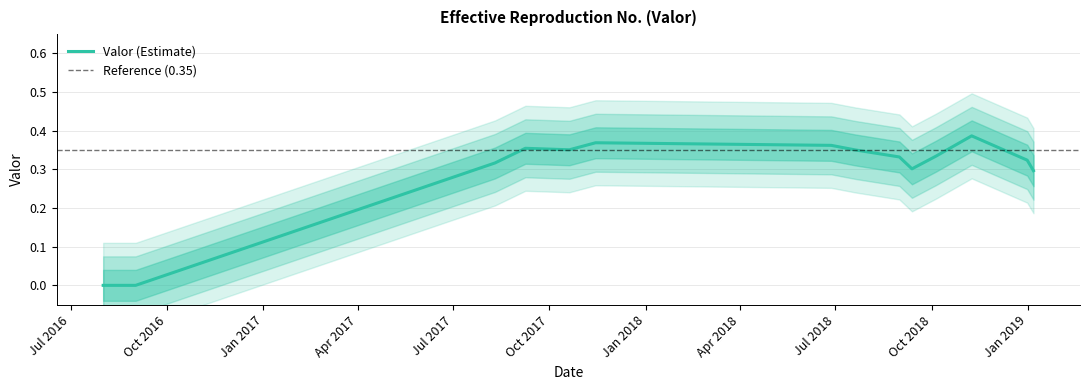

Rank the categories by value from lowest to highest.

2016-08-01, 2016-09-01, 2019-01-06, 2018-09-12, 2017-08-10, 2018-12-31, 2018-08-31, 2018-10-05, 2018-07-20, 2017-10-20, 2017-09-08, 2018-06-27, 2017-11-14, 2018-11-08